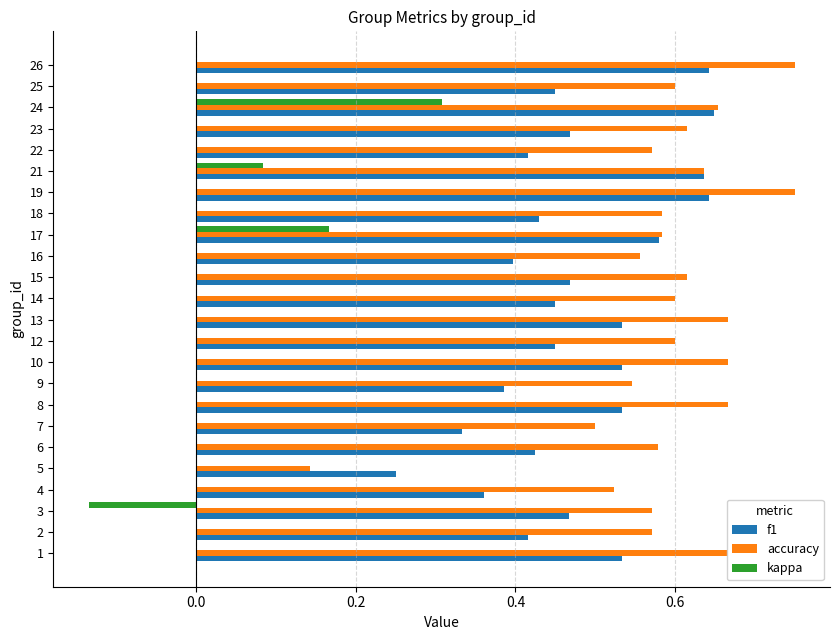

Which series has the largest total across all categories?

accuracy